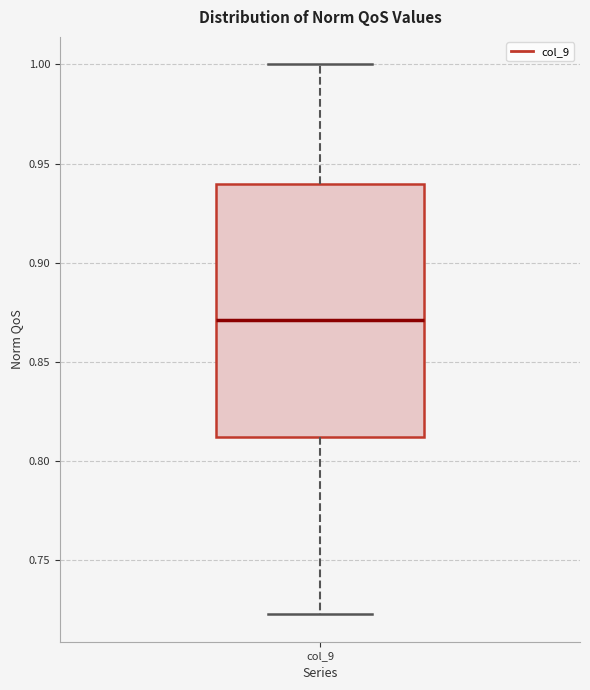

Where does the lower whisker of the box for col_9 end on the y-axis? The values are not printed on the chart, so give them approximately, as read against the axis.

0.725